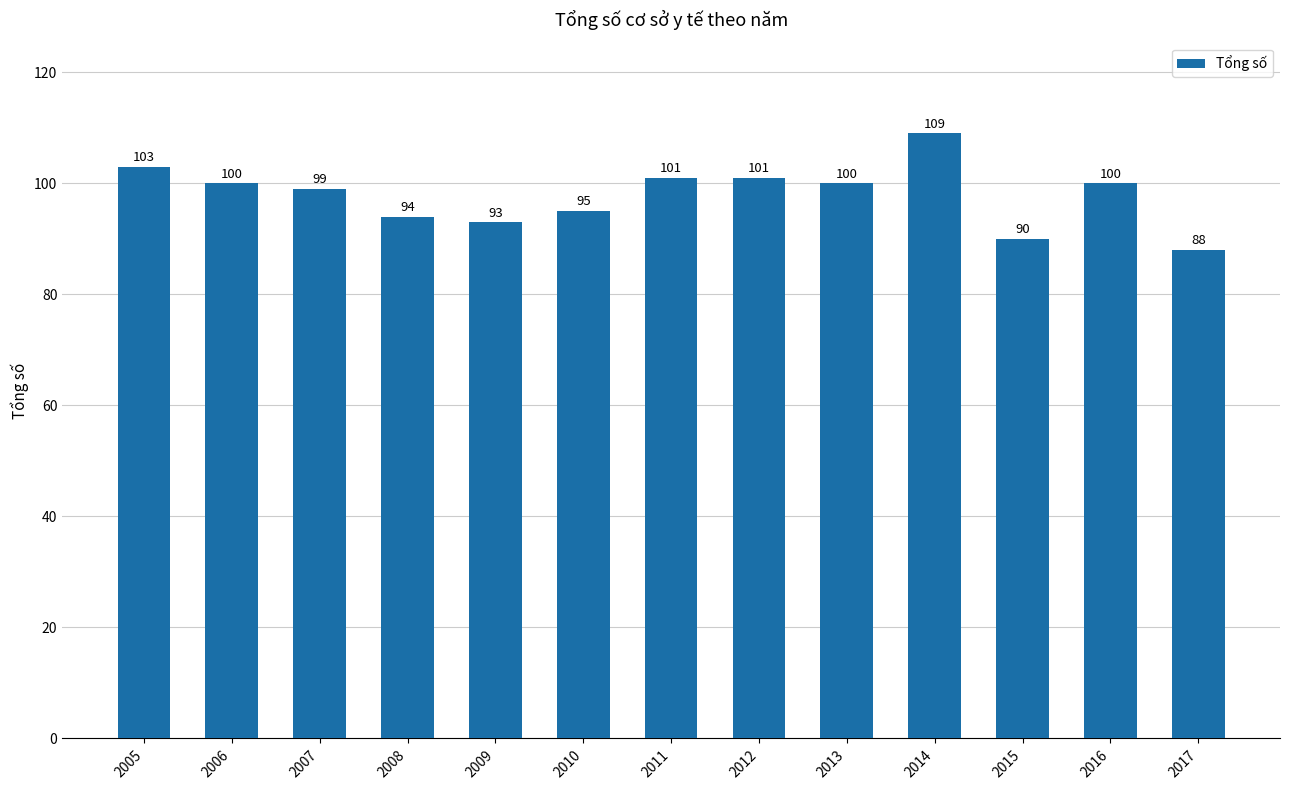

What is the ratio of the value at 2006 to the value at 2007?

1.0